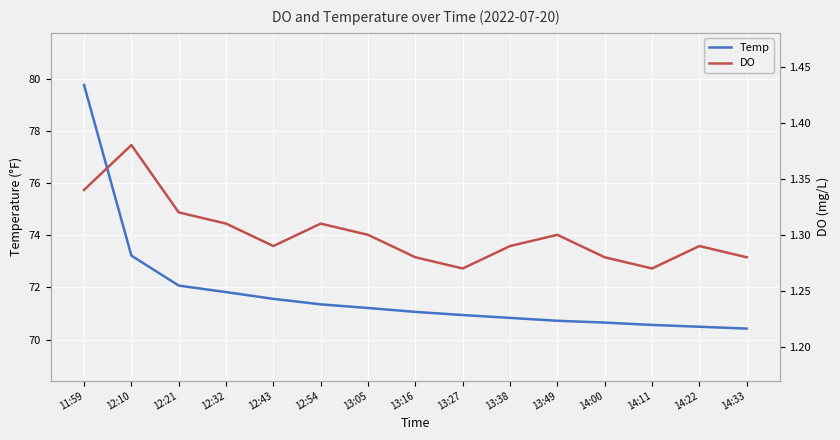

What are all the series names shown in the legend?

Temp, DO